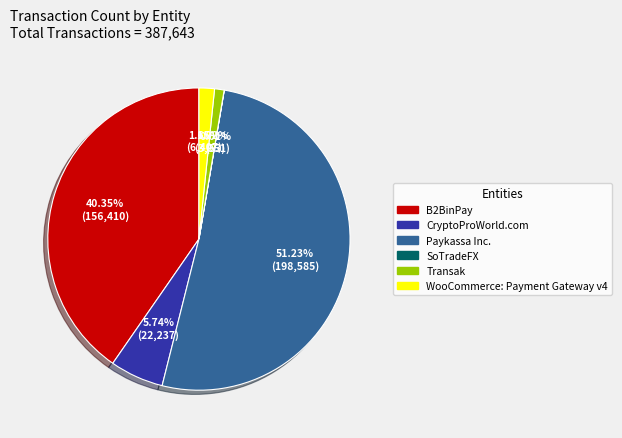

To the nearest percent, what portion does WooCommerce: Payment Gateway v4 represent?

2%